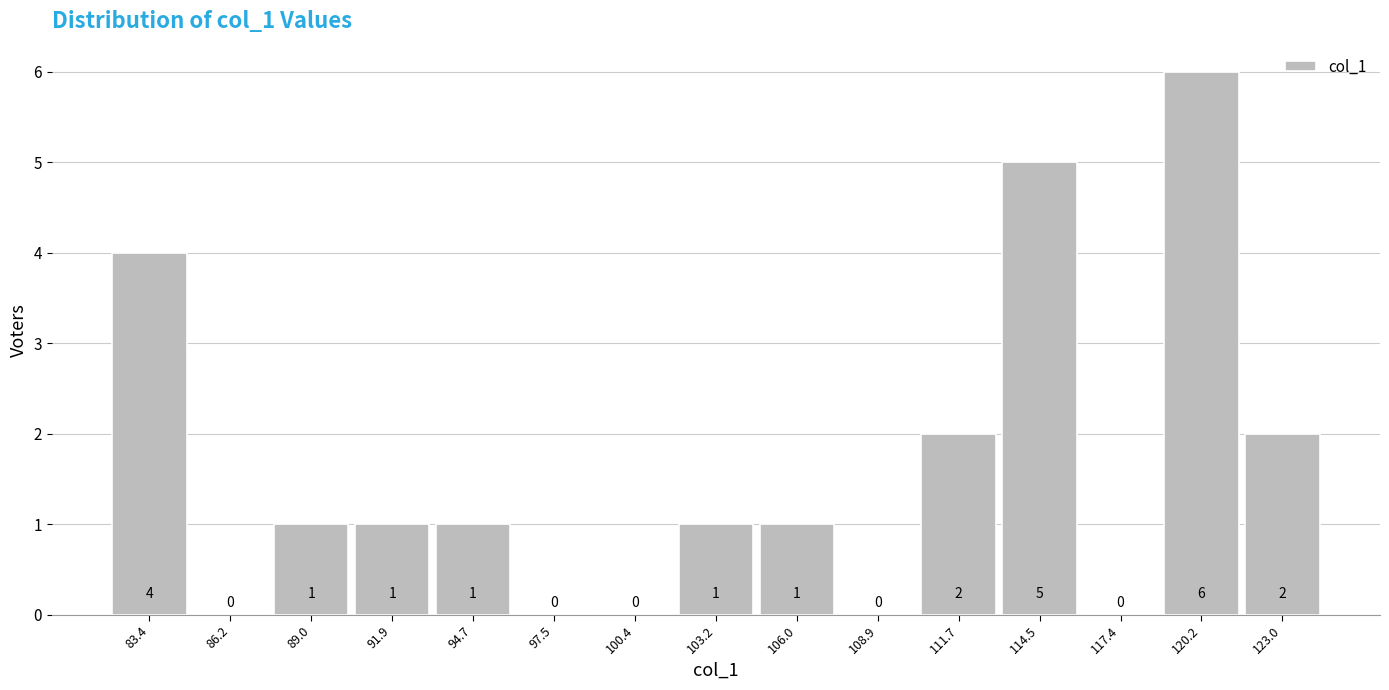

Reading right to left, transcribe all the data shown in this chart.

123.0=2	120.2=6	117.4=0	114.5=5	111.7=2	108.9=0	106.0=1	103.2=1	100.4=0	97.5=0	94.7=1	91.9=1	89.0=1	86.2=0	83.4=4